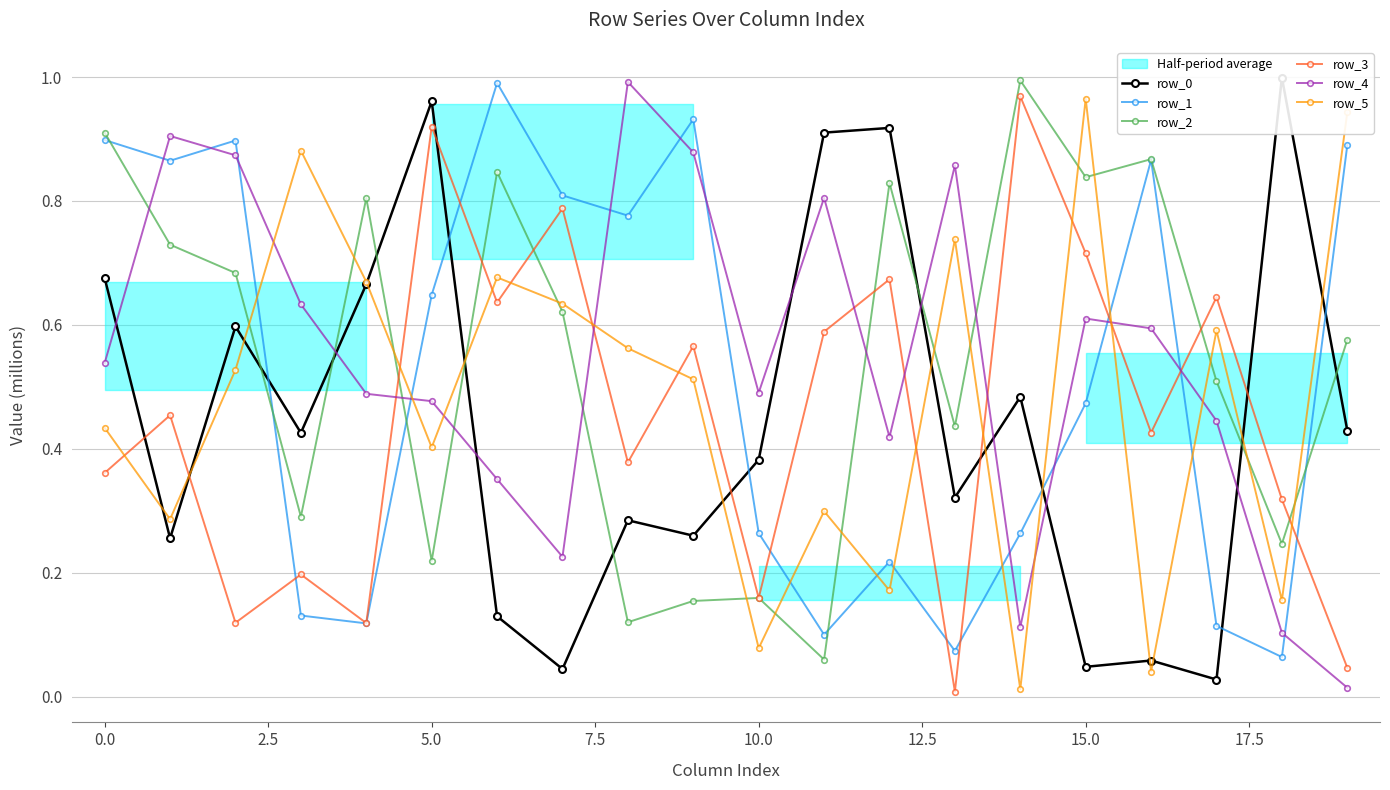

True or false: row_5 has more than 2 points higher than both neighbors.

True